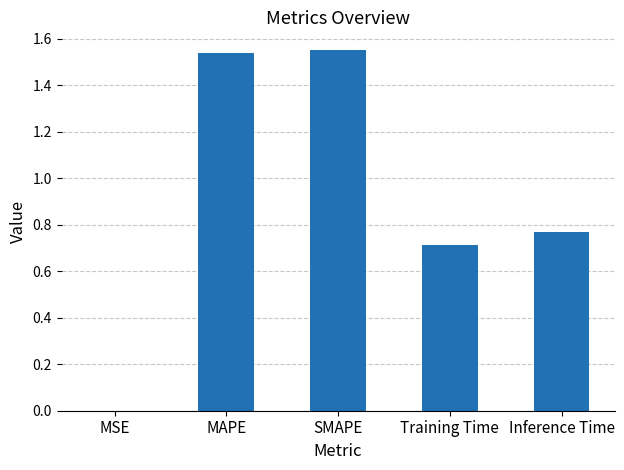

What is the sum of the values at MAPE and SMAPE?

3.1